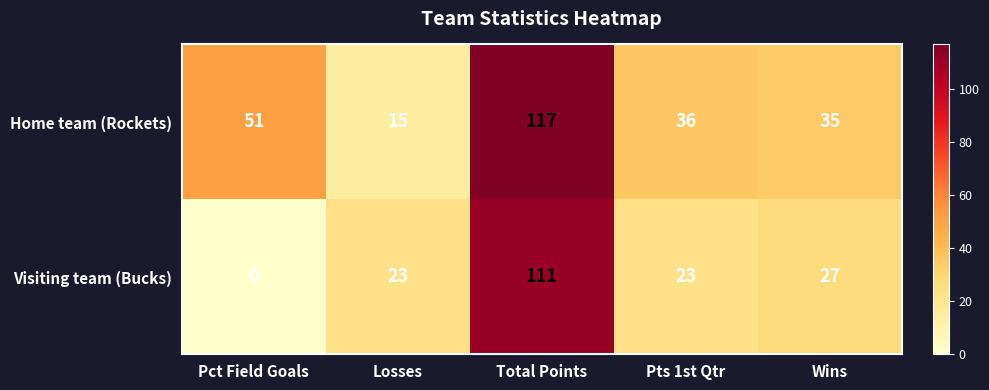

True or false: Visiting team (Bucks) has a value of 47 at Wins.

False